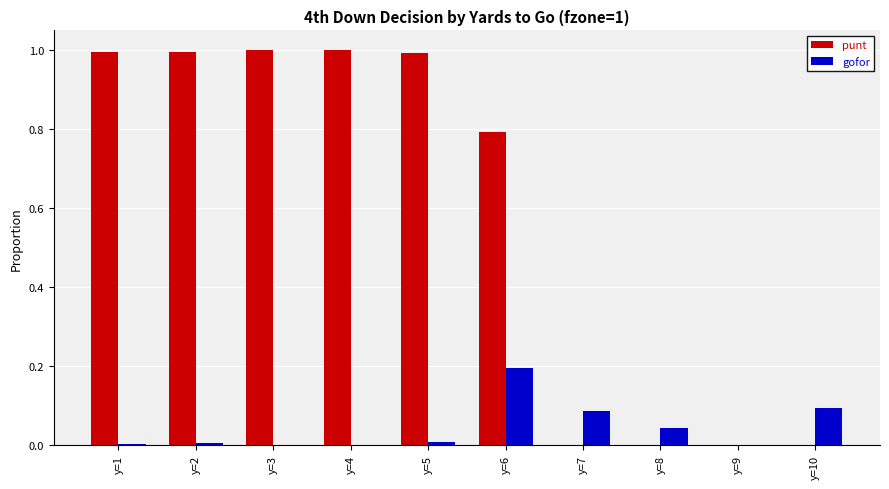

What value does the punt series have at y=3?

1.0